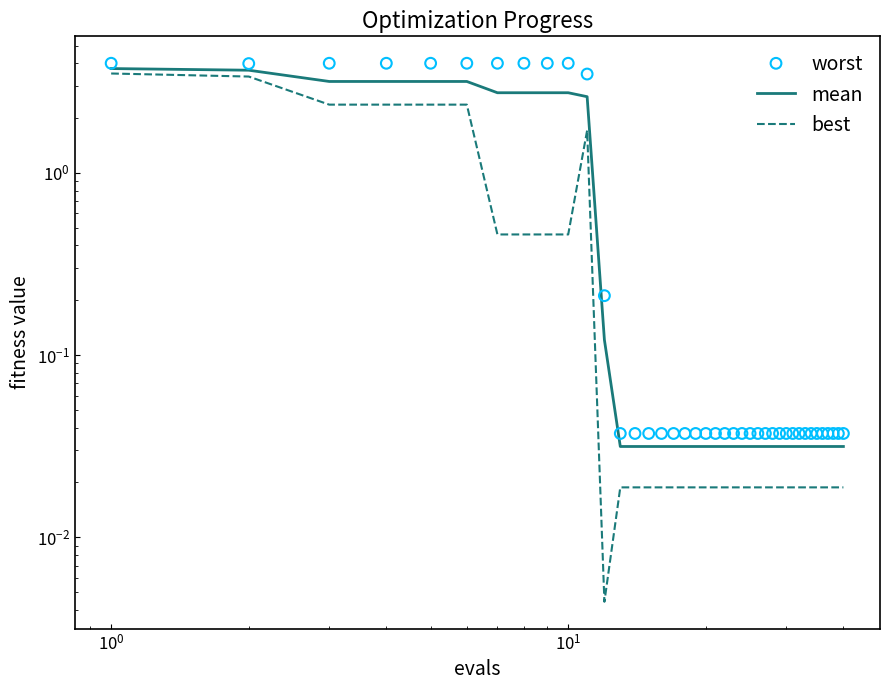

Which series reaches the maximum Y coordinate?

worst